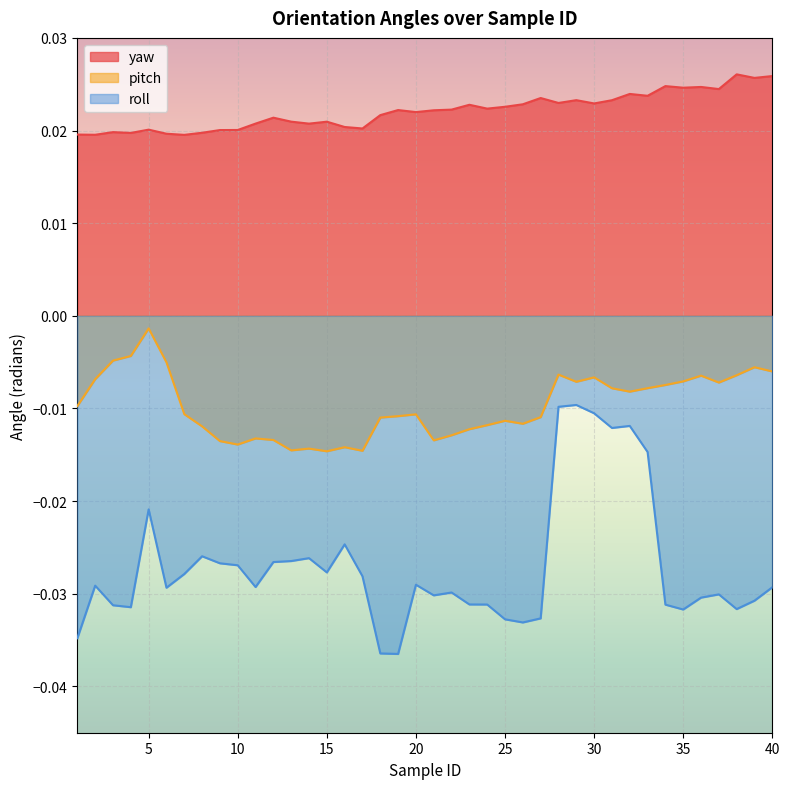

How many interior local valleys does the yaw series have?

13